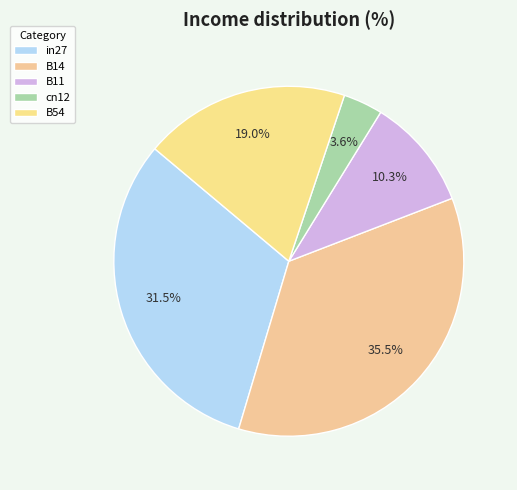

The B14 slice represents 35% of the pie. True or false?

True